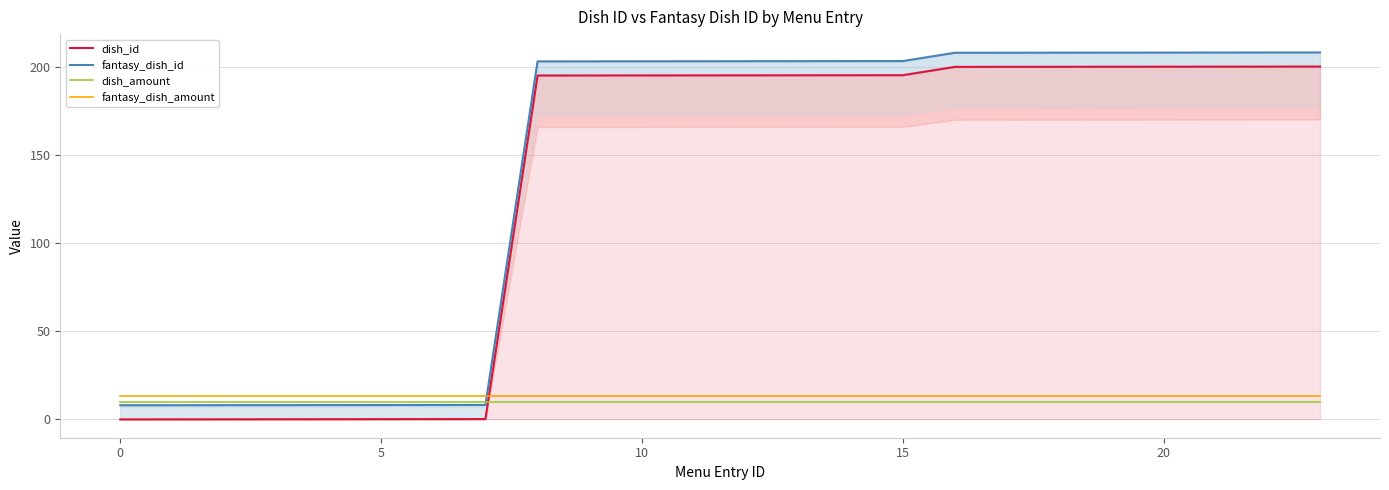

True or false: dish_id has more than 2 points higher than both neighbors.

False